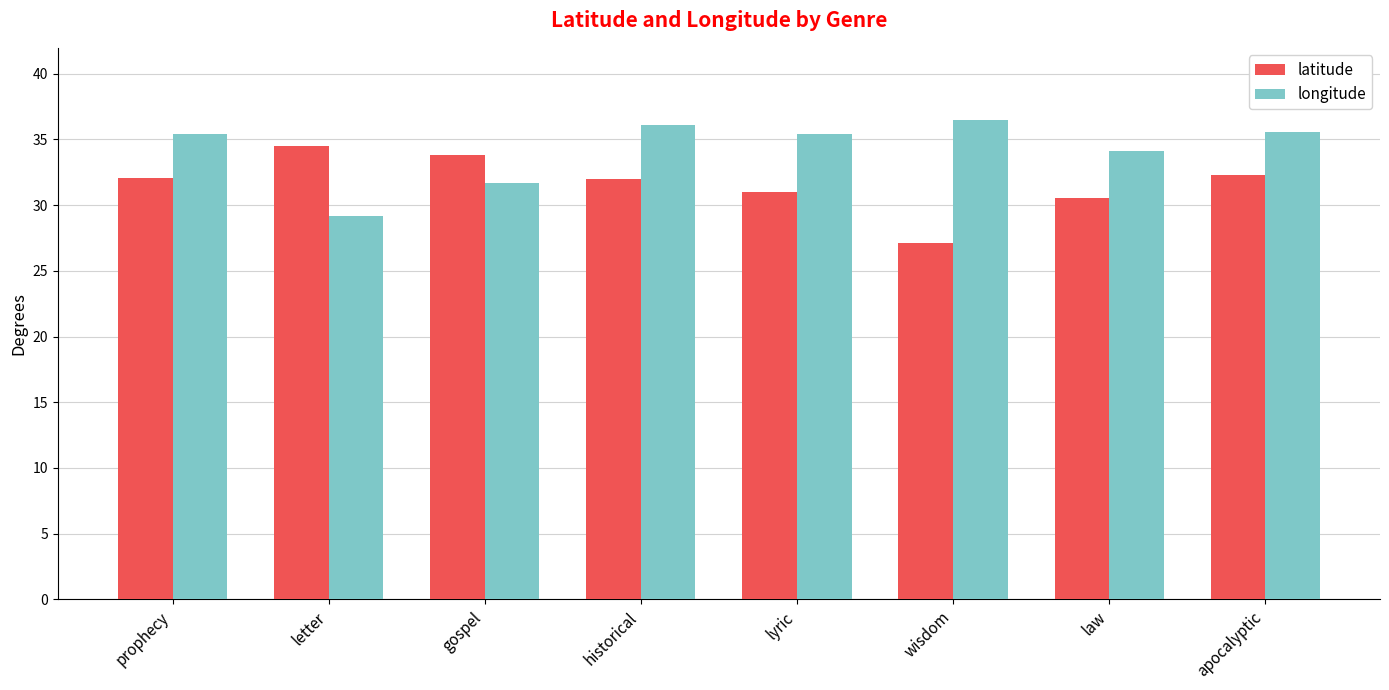

What is the total value across all series at apocalyptic?

67.8